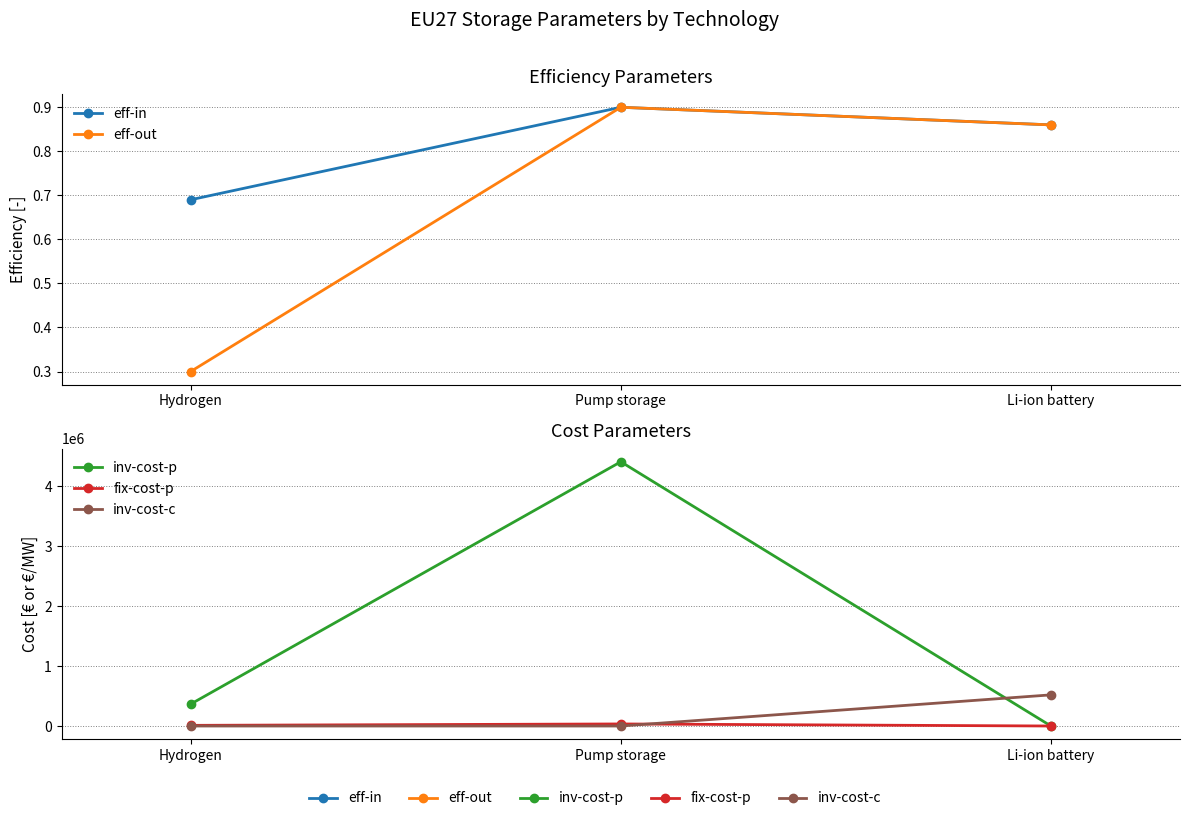

Is it true that eff-in equals 0.9 at Li-ion battery?

True